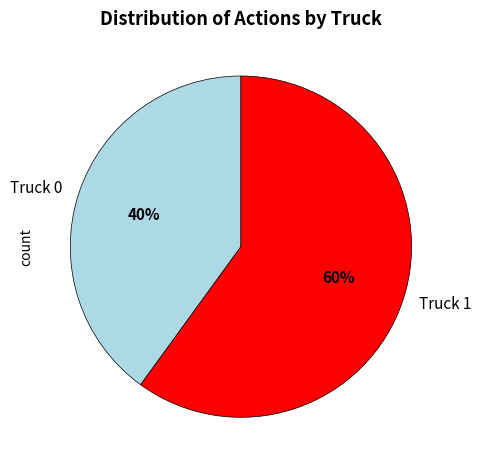

Which category accounts for the majority?

Truck 1